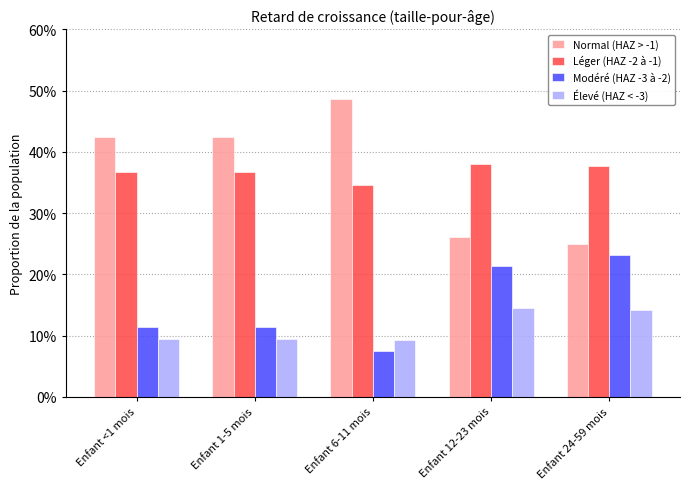

Reading right to left, list all the values displayed in this chart.

Normal (HAZ > -1): 0.2	0.3	0.5	0.4	0.4
Léger (HAZ -2 à -1): 0.4	0.4	0.3	0.4	0.4
Modéré (HAZ -3 à -2): 0.2	0.2	0.1	0.1	0.1
Élevé (HAZ < -3): 0.1	0.1	0.1	0.1	0.1